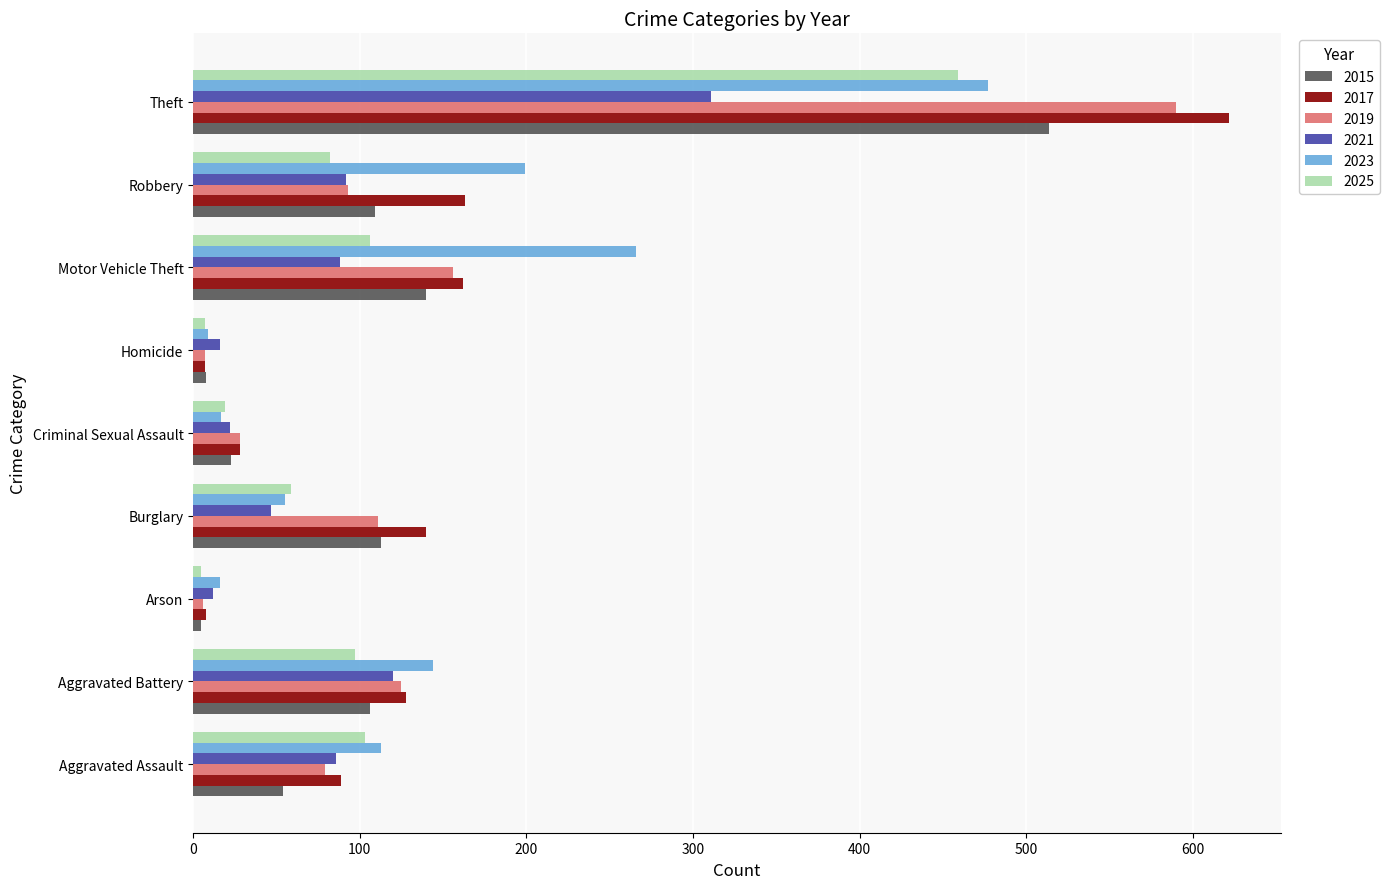

What is the lowest value of the 2019 series?

6